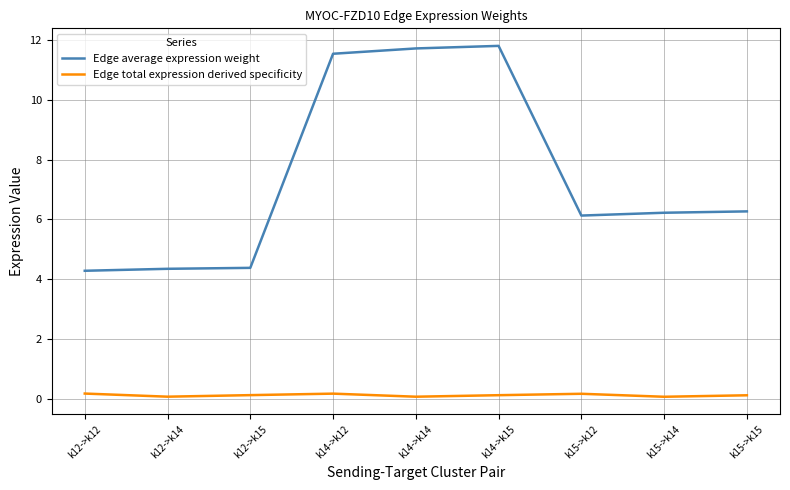

What is the sum of all Edge average expression weight values?

66.7